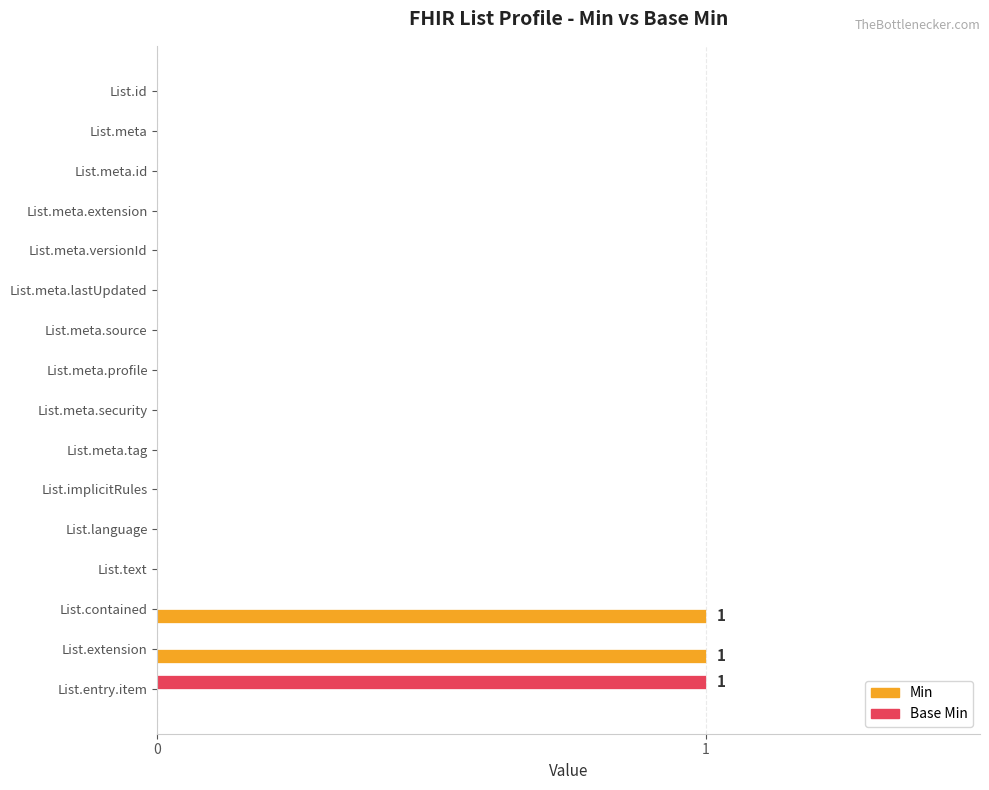

Between List.meta and List.extension, which series saw the biggest shift?

Min